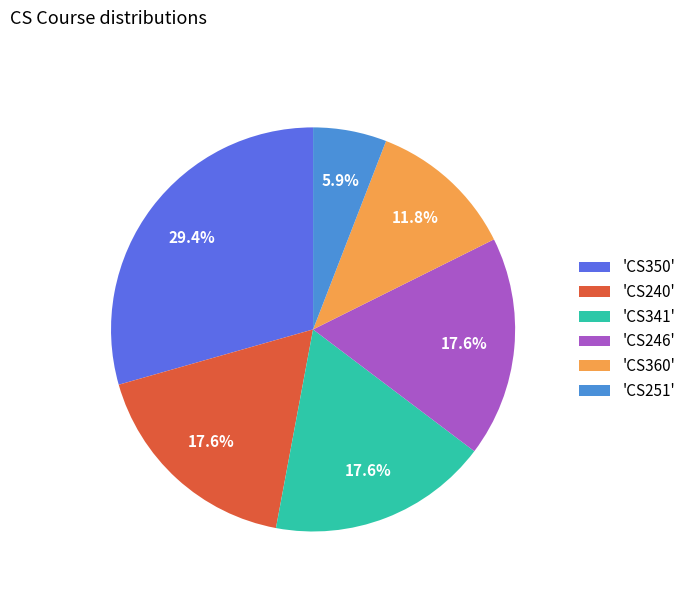

How many segments does this pie chart have?

6